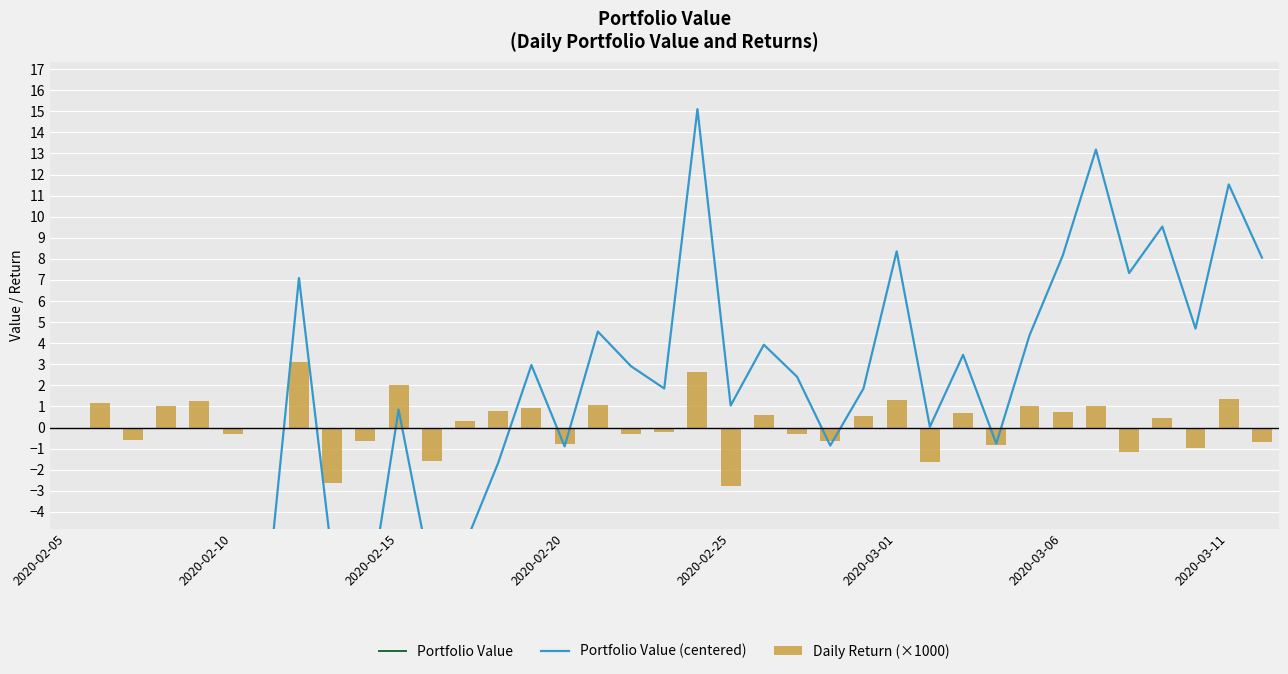

What is the sum of all Daily Return (×1000) values?

5.8